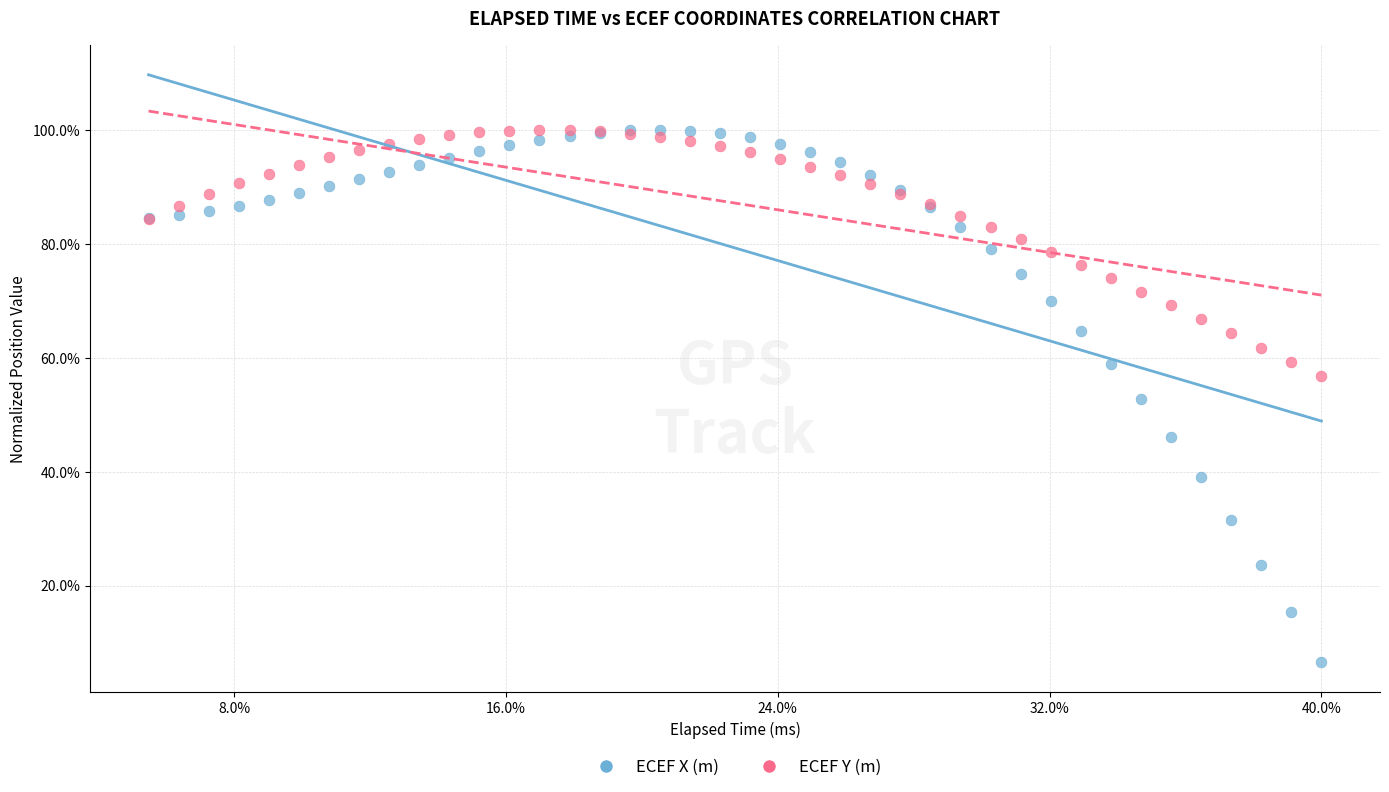

What are all the series names shown in the legend?

ECEF X (m), ECEF Y (m)